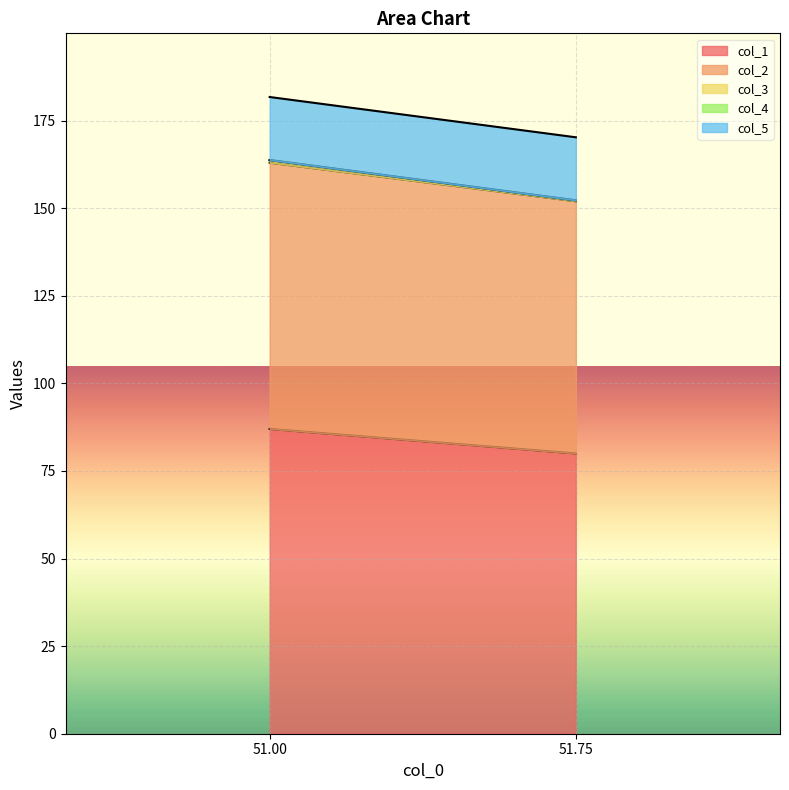

How many values in the col_2 series exceed 152?

1